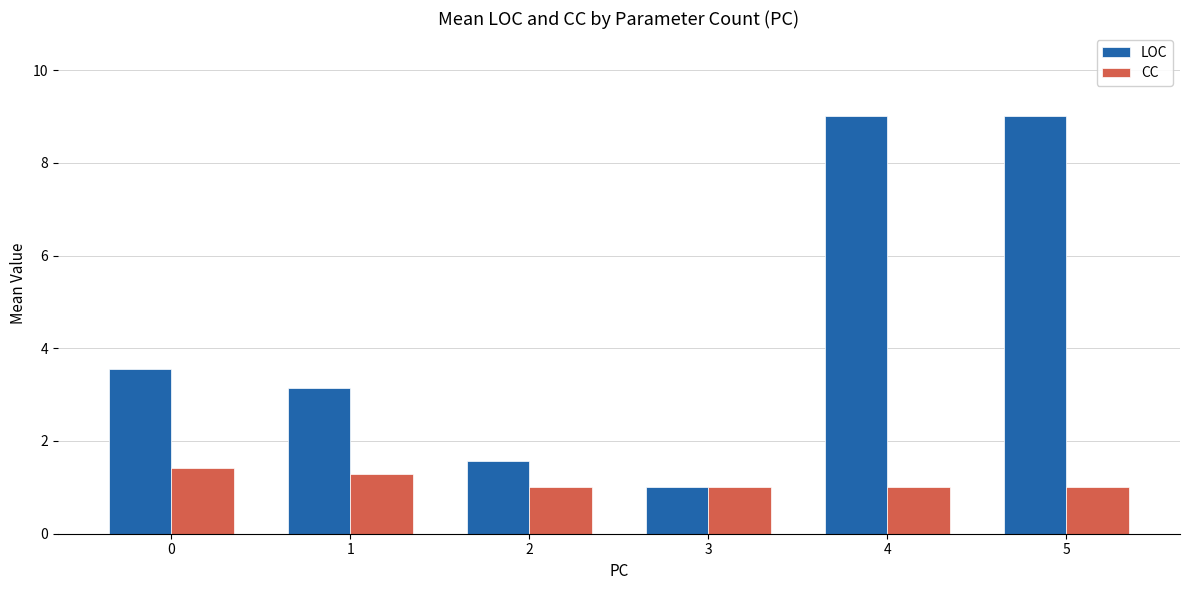

How many groups of bars are there?

6